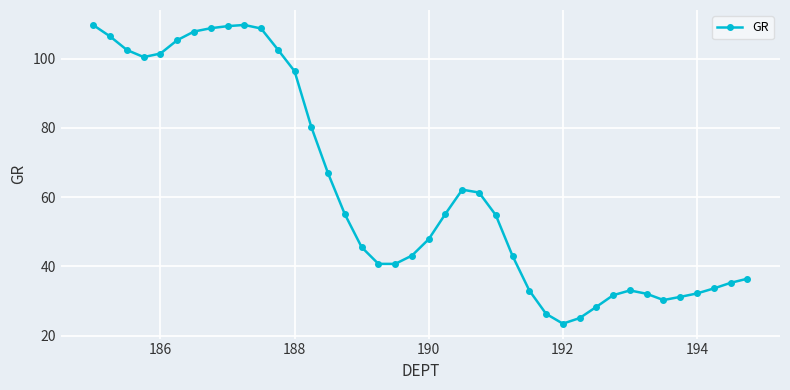

What is the minimum value shown in the chart?

23.5